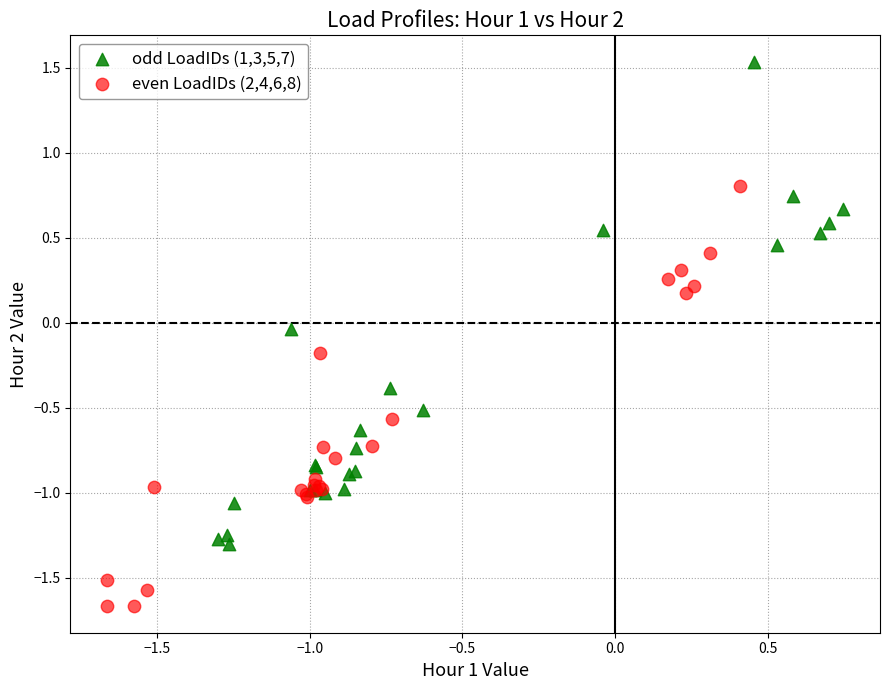

Which series has the widest spread of Y values?

odd LoadIDs (1,3,5,7)